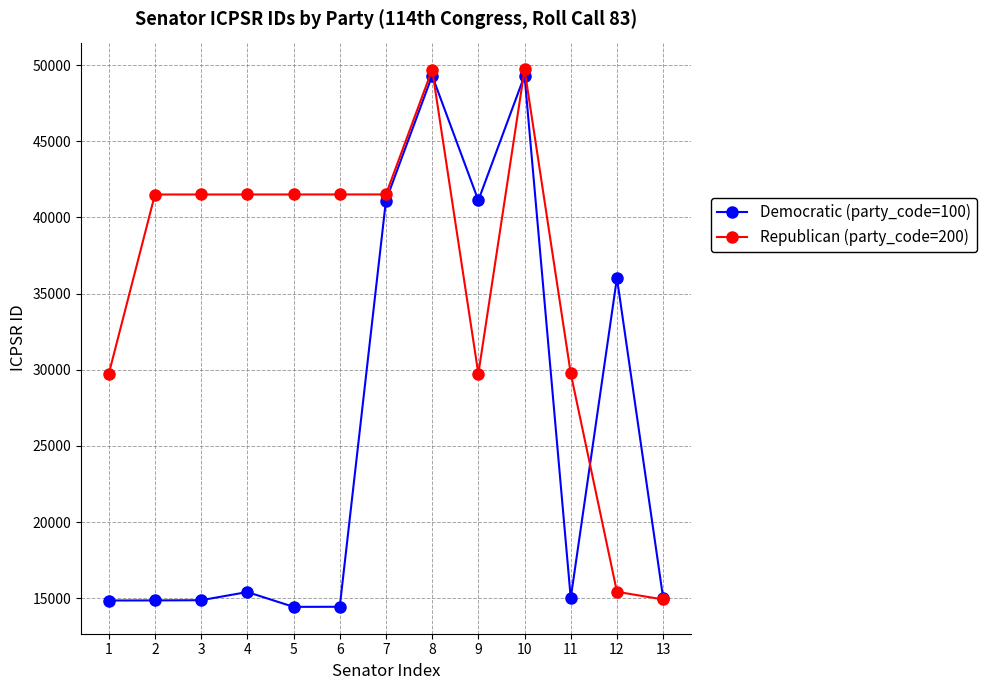

The Democratic (party_code=100) series shows 15021 at 13. True or false?

True